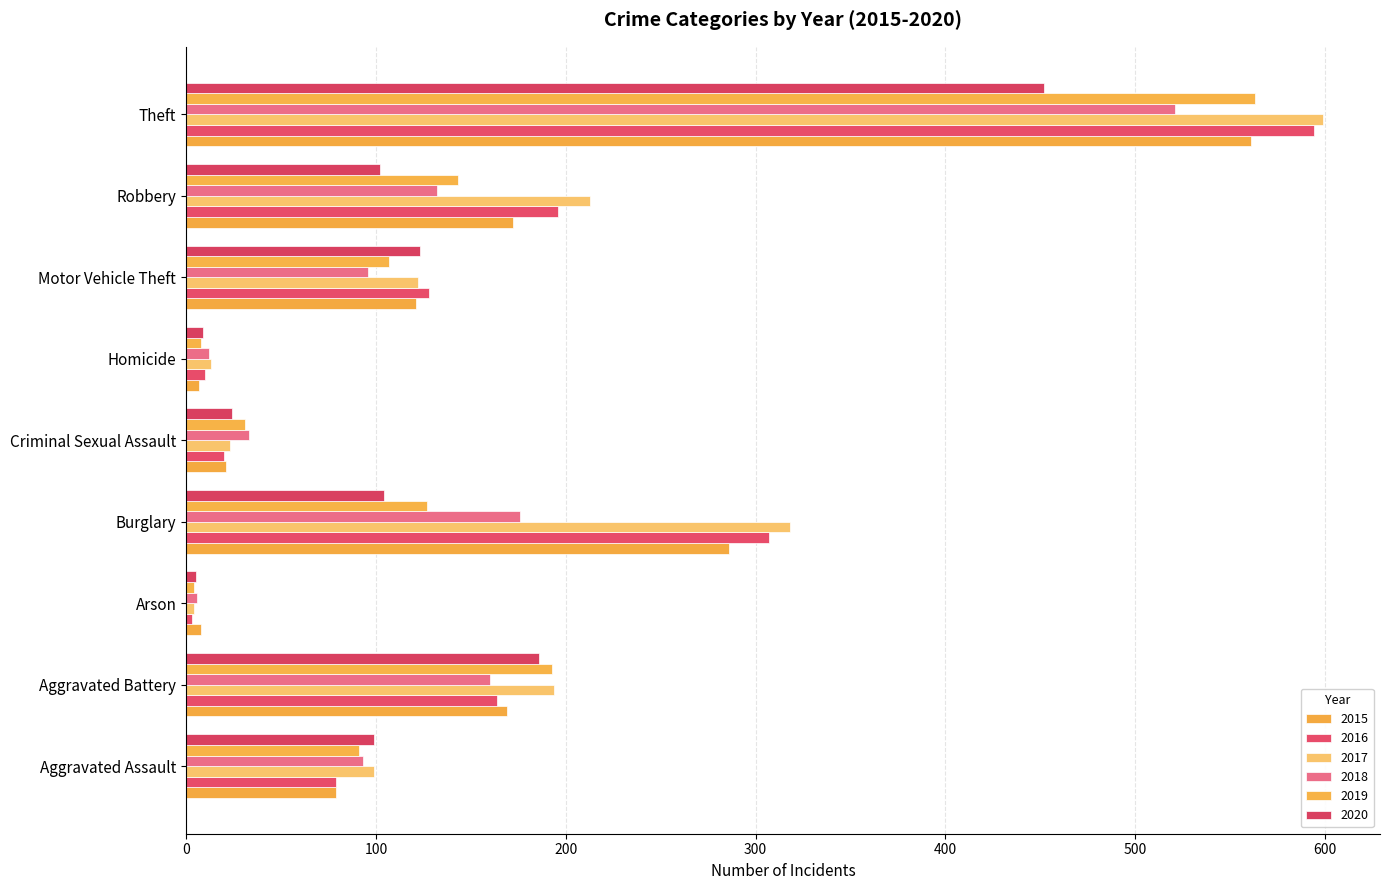

Which series has the largest total across all categories?

2017